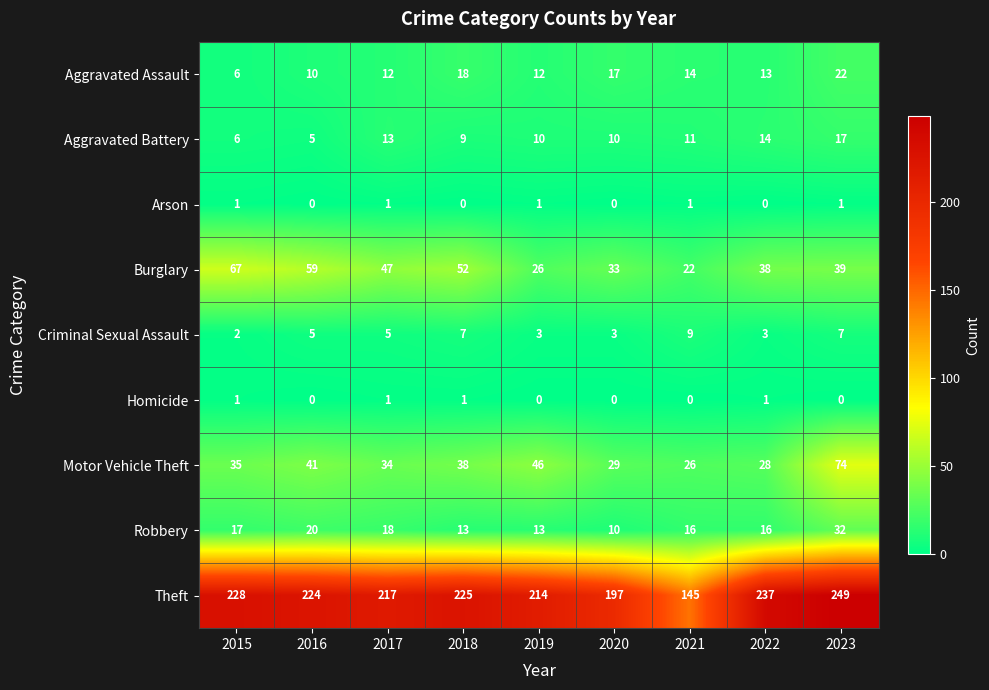

Is it true that Theft equals 237 at 2022?

True